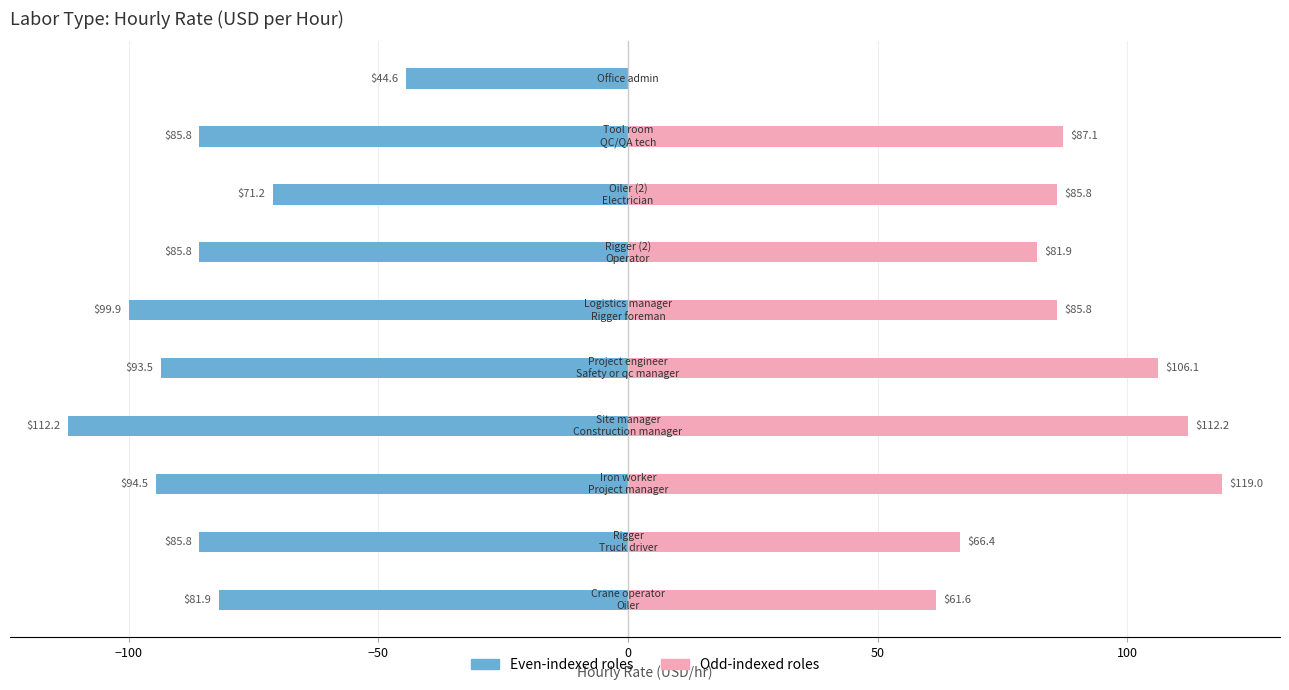

Which series has the largest total across all categories?

Hourly Rate (odd rows)